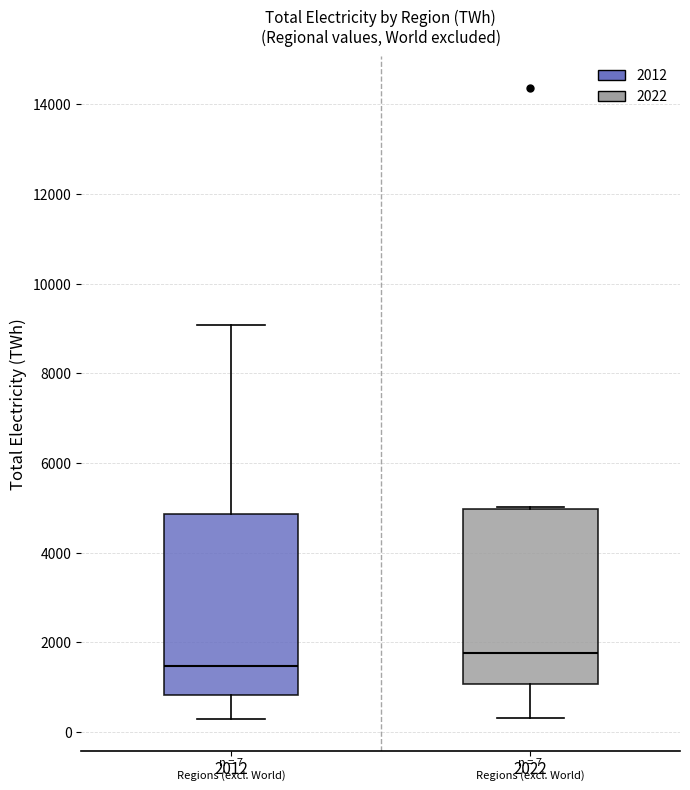

Which box has the highest median line?

2022